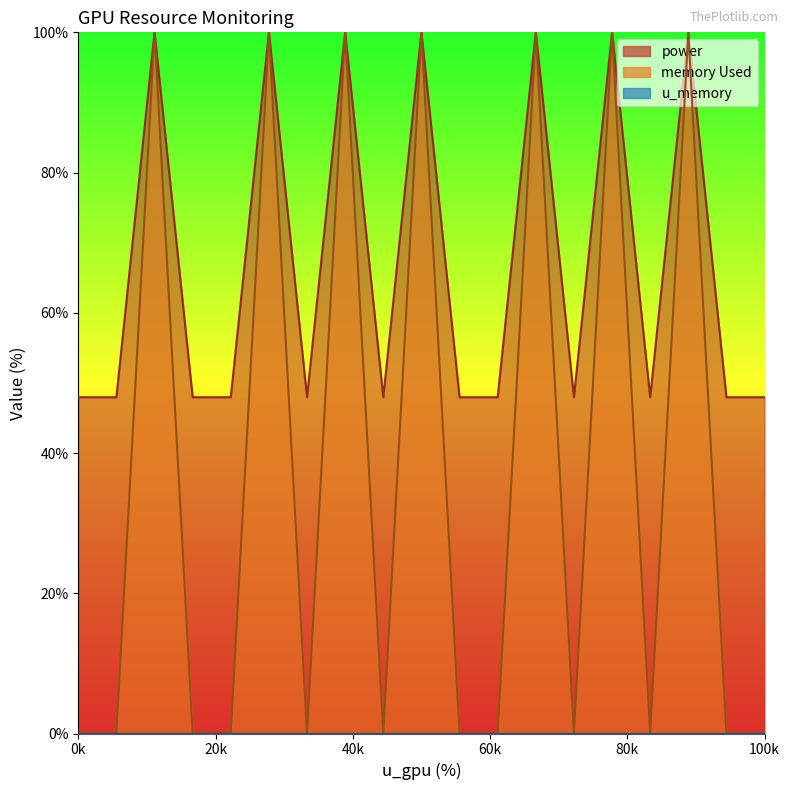

What is the spread (max minus min) of values at 100k?

48.0